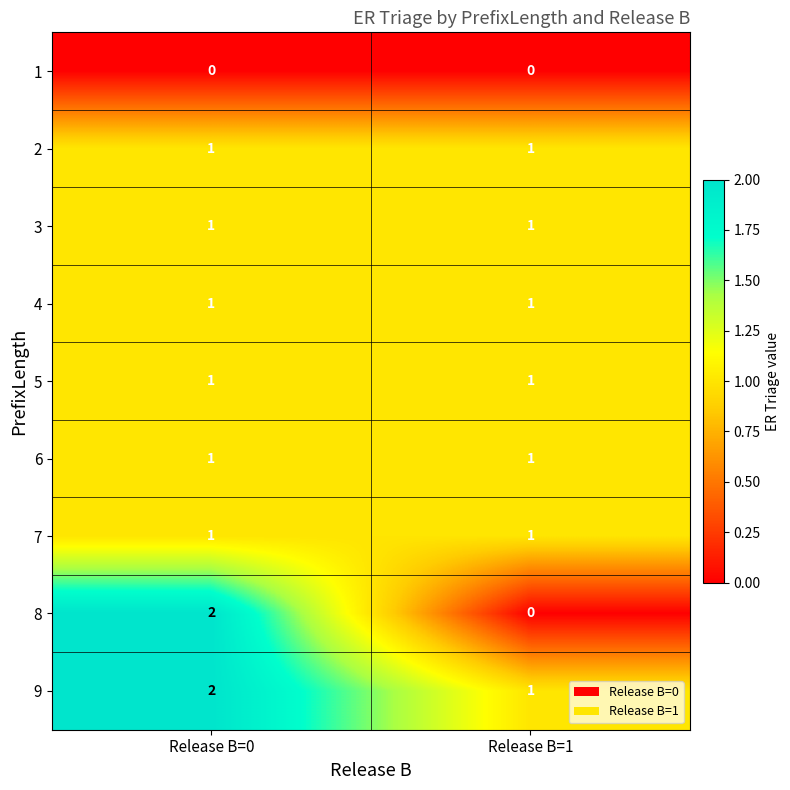

Reading left to right, extract all data points from this chart.

1: Release B=0=0	Release B=1=0
2: Release B=0=1	Release B=1=1
3: Release B=0=1	Release B=1=1
4: Release B=0=1	Release B=1=1
5: Release B=0=1	Release B=1=1
6: Release B=0=1	Release B=1=1
7: Release B=0=1	Release B=1=1
8: Release B=0=2	Release B=1=0
9: Release B=0=2	Release B=1=1